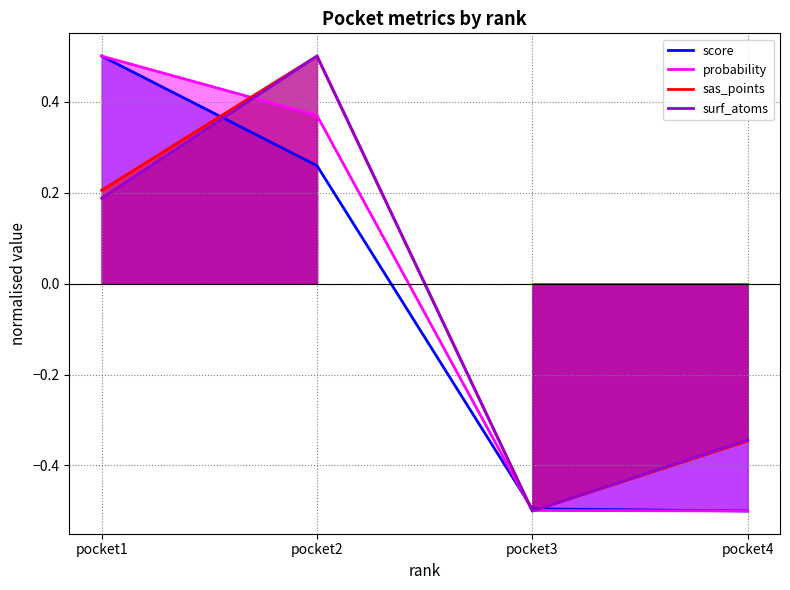

What is the difference between the maximum and minimum values in the sas_points series?

1.0